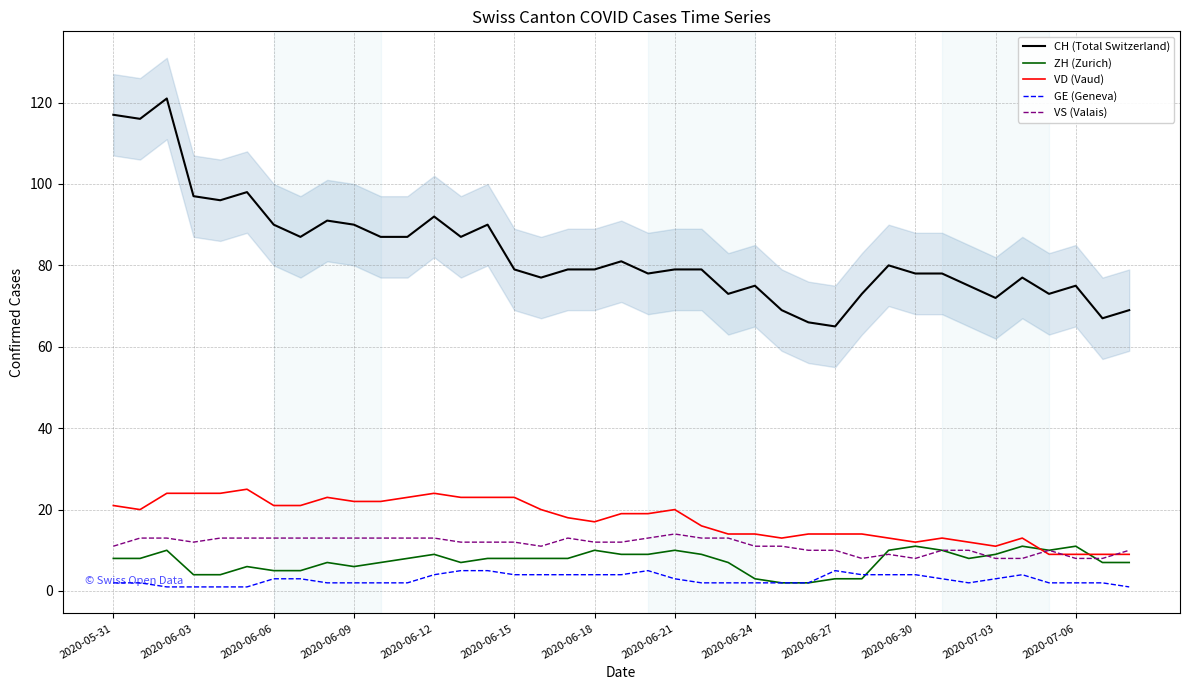

Reading left to right, transcribe all the data shown in this chart.

CH (Total Switzerland): 117	116	121	97	96	98	90	87	91	90	87	87	92	87	90	79	77	79	79	81	78	79	79	73	75	69	66	65	73	80	78	78	75	72	77	73	75	67	69
ZH (Zurich): 8	8	10	4	4	6	5	5	7	6	7	8	9	7	8	8	8	8	10	9	9	10	9	7	3	2	2	3	3	10	11	10	8	9	11	10	11	7	7
VD (Vaud): 21	20	24	24	24	25	21	21	23	22	22	23	24	23	23	23	20	18	17	19	19	20	16	14	14	13	14	14	14	13	12	13	12	11	13	9	9	9	9
GE (Geneva): 2	2	1	1	1	1	3	3	2	2	2	2	4	5	5	4	4	4	4	4	5	3	2	2	2	2	2	5	4	4	4	3	2	3	4	2	2	2	1
VS (Valais): 11	13	13	12	13	13	13	13	13	13	13	13	13	12	12	12	11	13	12	12	13	14	13	13	11	11	10	10	8	9	8	10	10	8	8	10	8	8	10